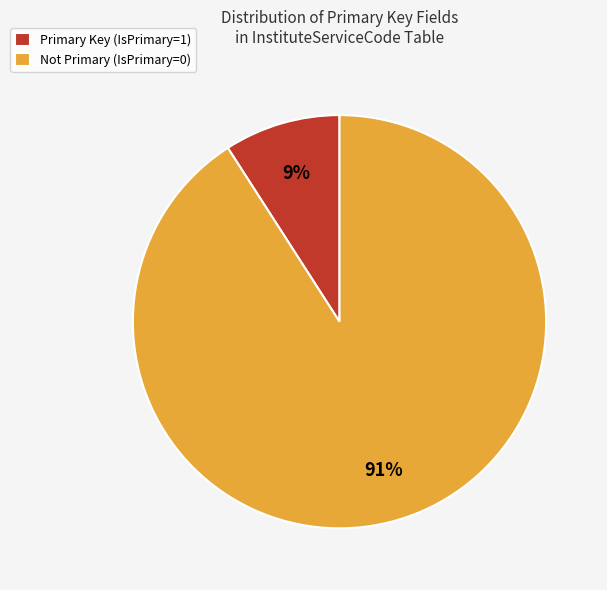

Which category has the smallest portion of the pie?

Primary Key (IsPrimary=1)